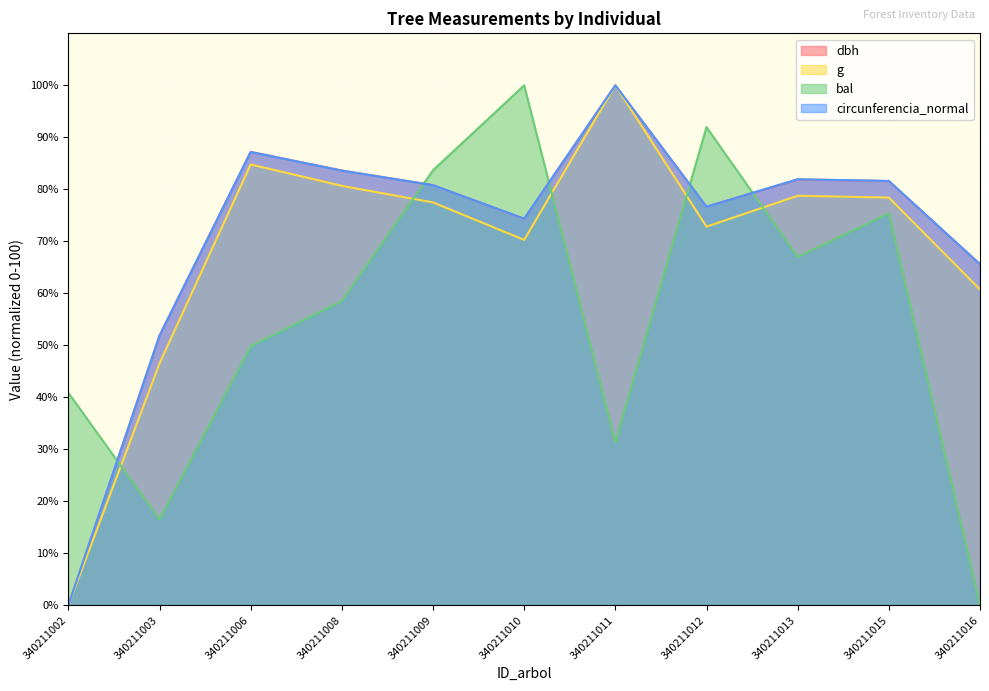

Is the value of circunferencia_normal at 340211012 greater than the value of g at 340211016?

Yes